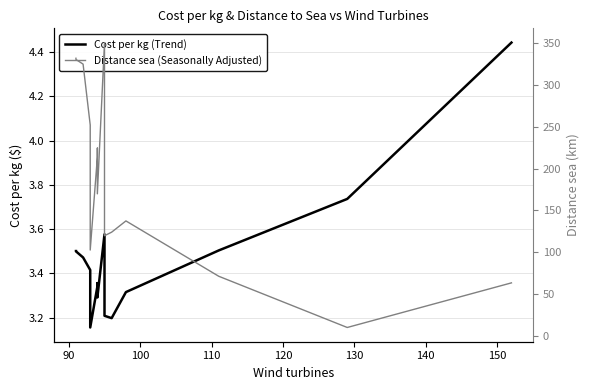

In Distance sea (Seasonally Adjusted), how many points are higher than both neighbors (excluding endpoints)?

3